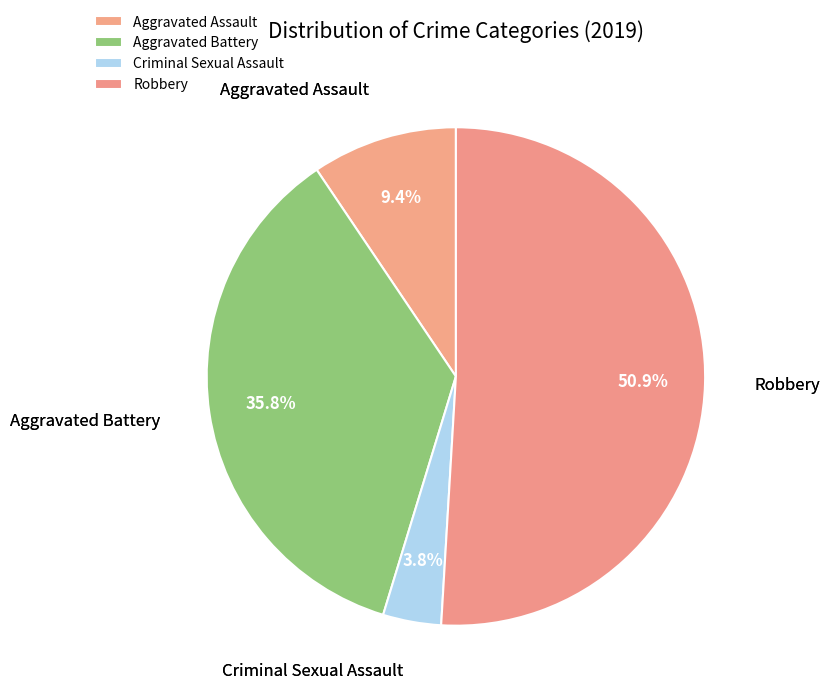

What is the total percentage of Aggravated Assault and Criminal Sexual Assault?

13.2%